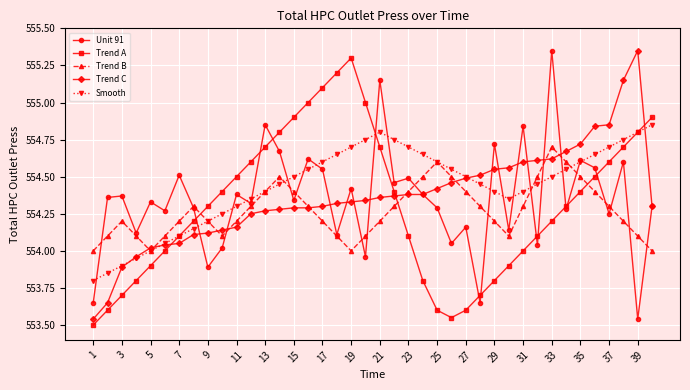

How many interior local valleys does the Trend A series have?

1